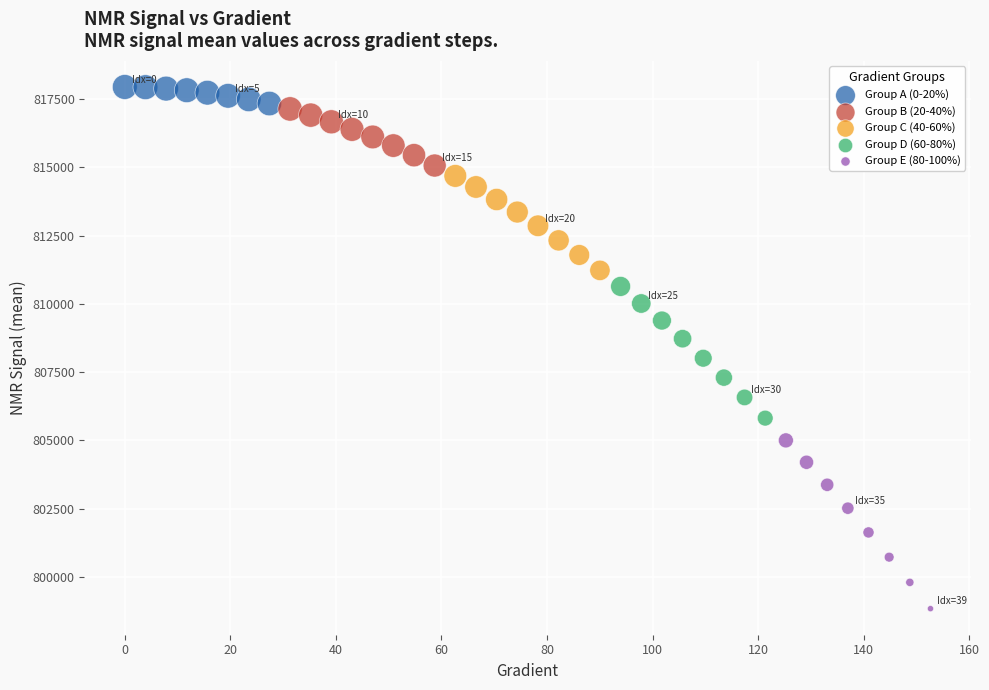

Which series has the largest Y range (max minus min)?

Group E (80-100%)